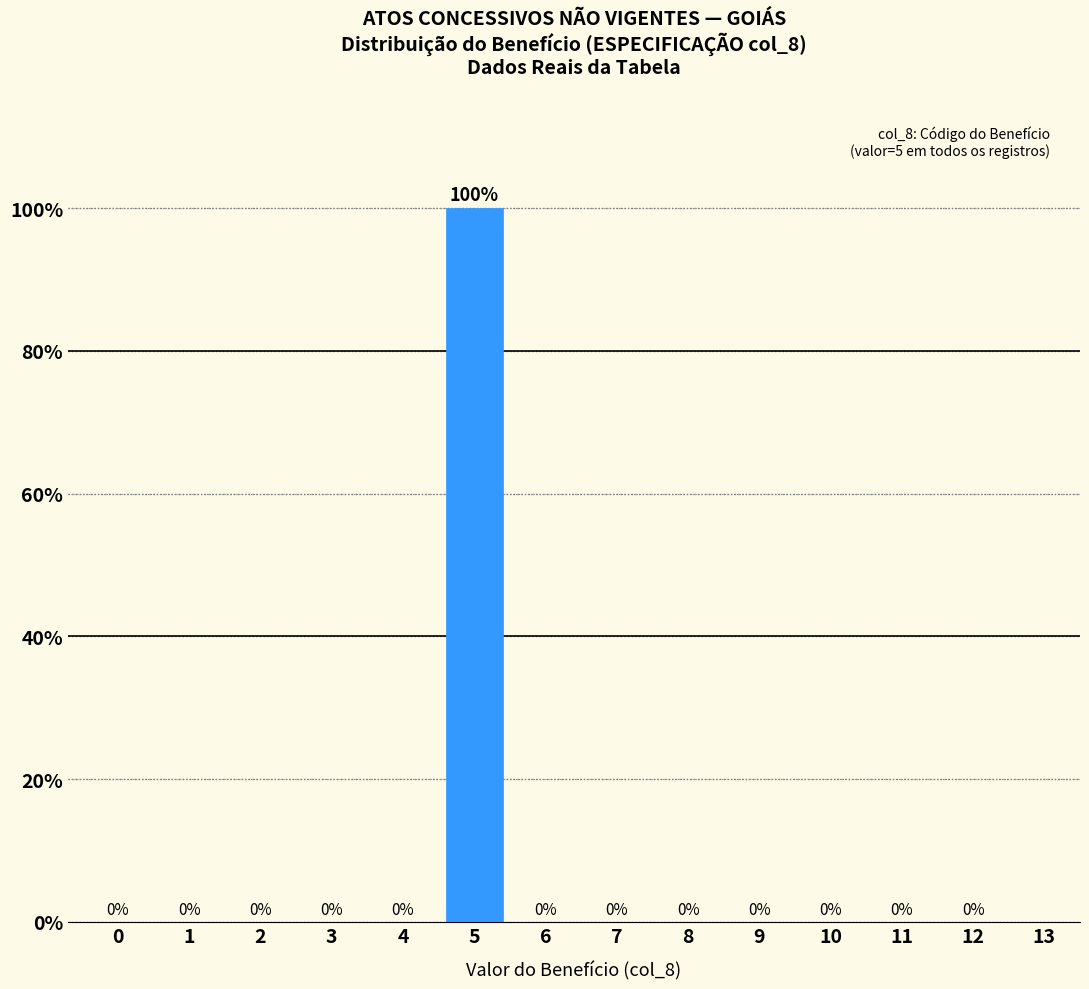

Reading left to right, extract all data points from this chart.

0=0	1=0	2=0	3=0	4=0	5=100	6=0	7=0	8=0	9=0	10=0	11=0	12=0